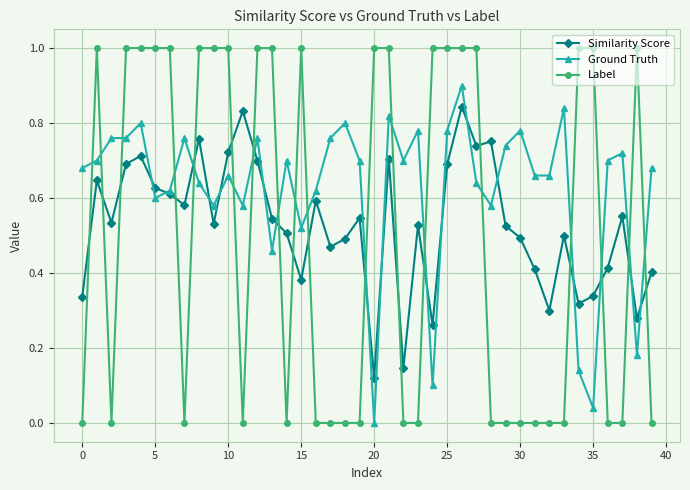

How many series are shown in this chart?

3